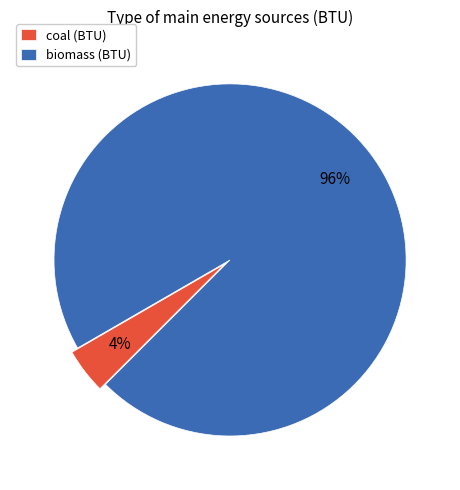

To the nearest percent, what is the average slice percentage?

50%